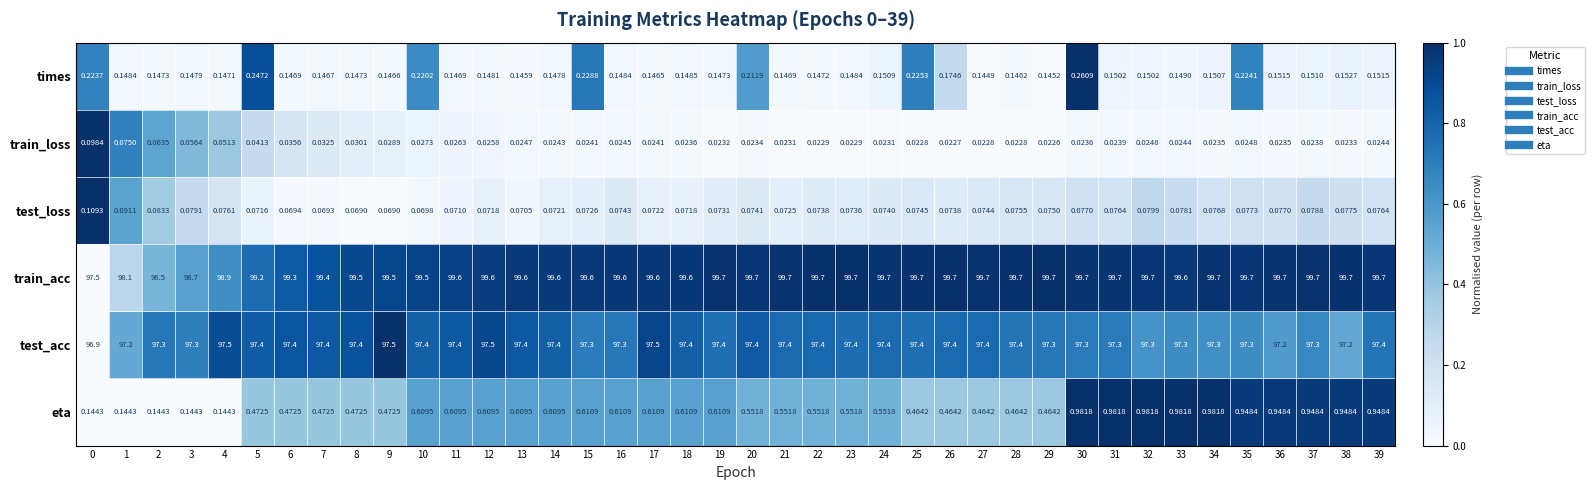

Between 13 and 38, which series saw the biggest shift?

eta